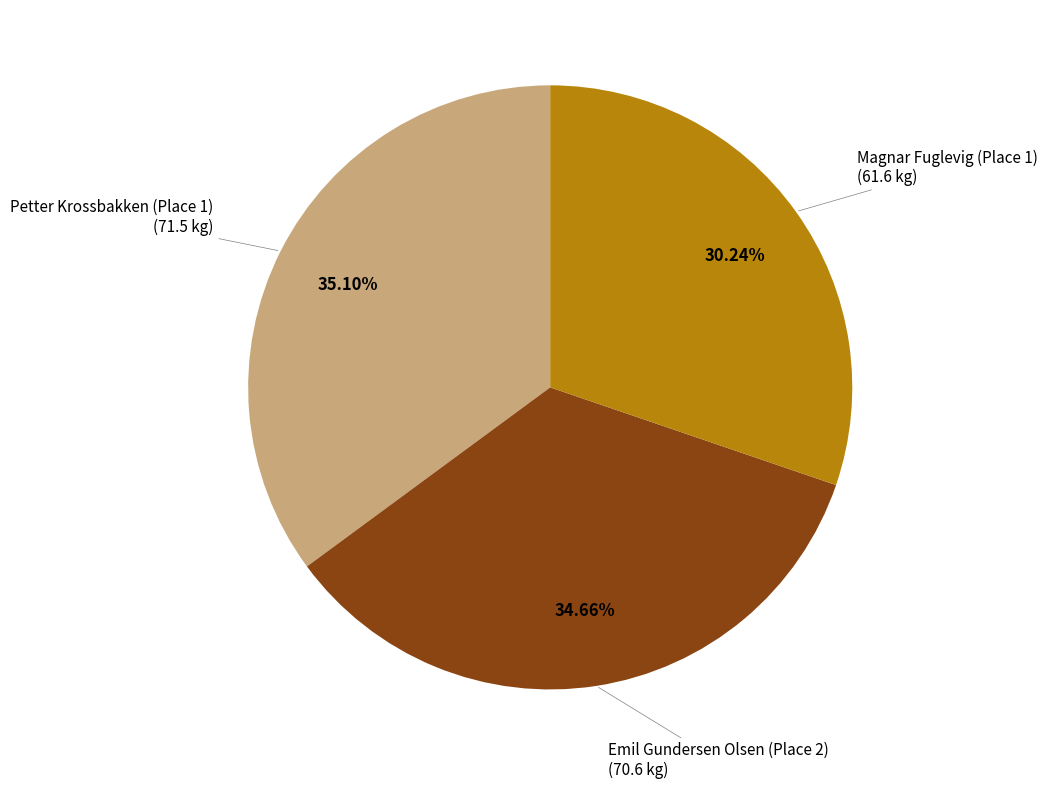

Does Magnar Fuglevig (Place 1) represent more than half of the total?

No